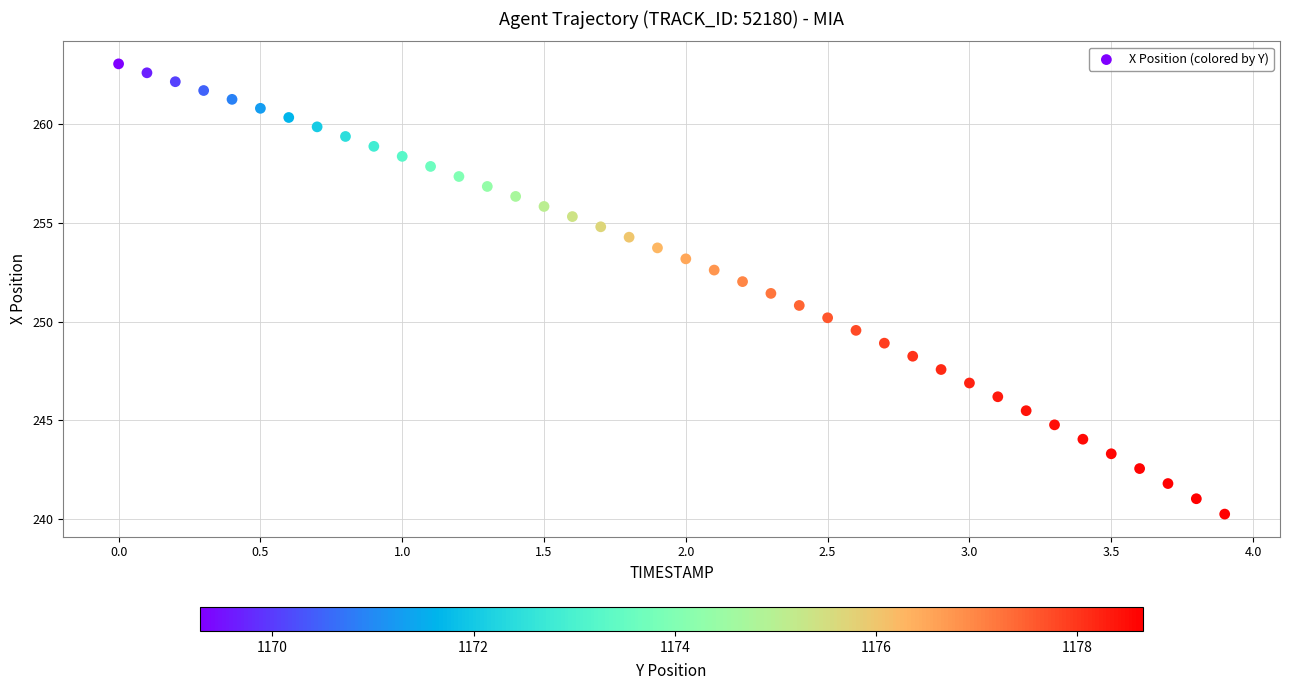

What is the range of X values (max minus min)?

3.9